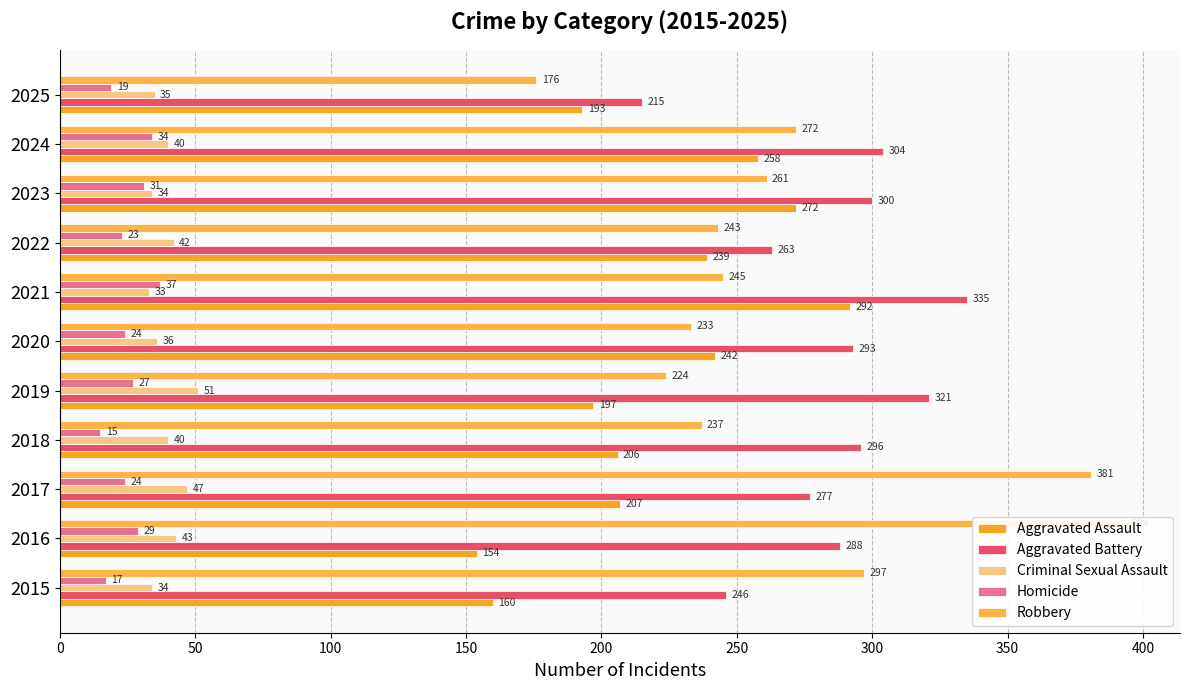

Which series has the largest range (max minus min)?

Robbery